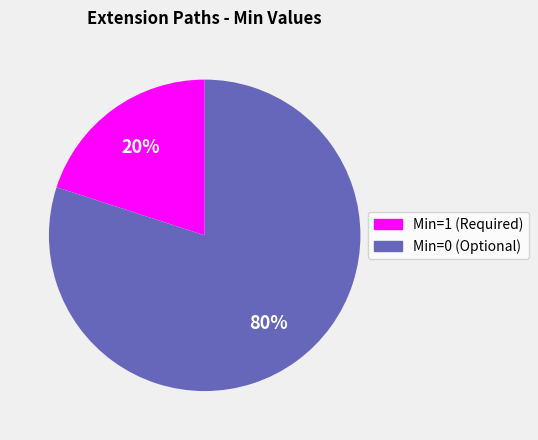

To the nearest percent, what is the difference between the largest and smallest slice percentages?

60%